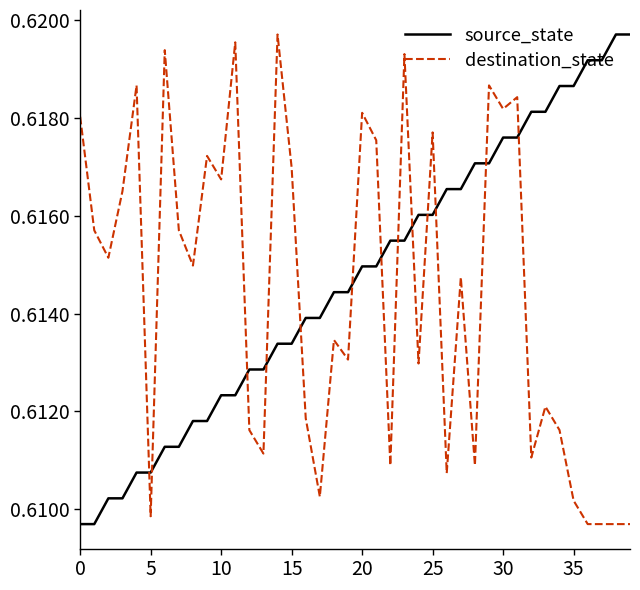

Count the number of categories in the chart.

40